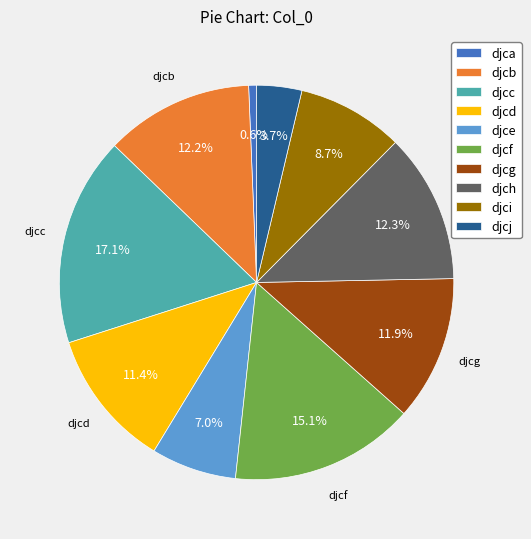

Which category has the biggest portion of the pie?

djcc